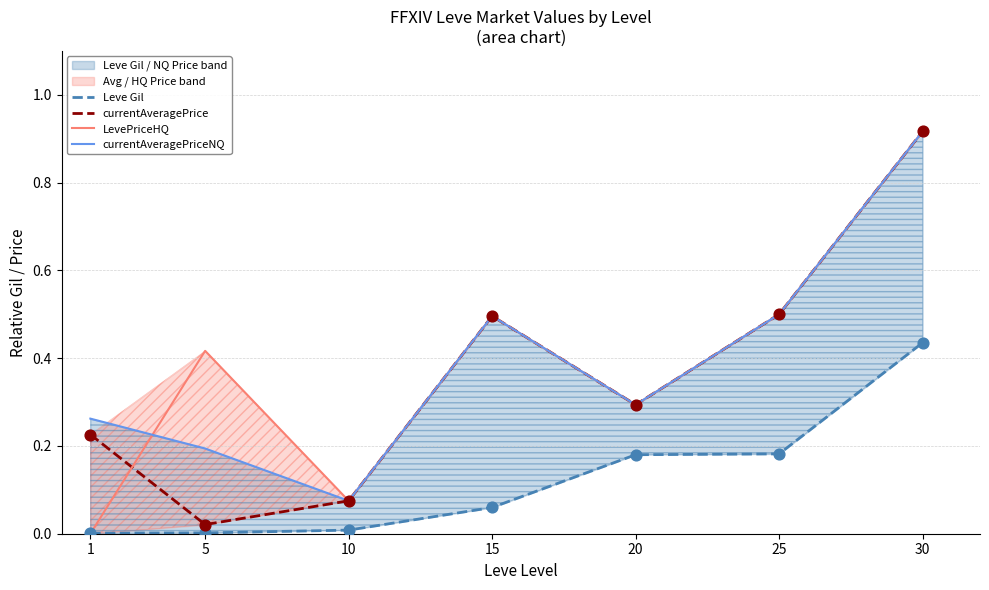

Which series has the largest Y range (max minus min)?

LevePriceHQ